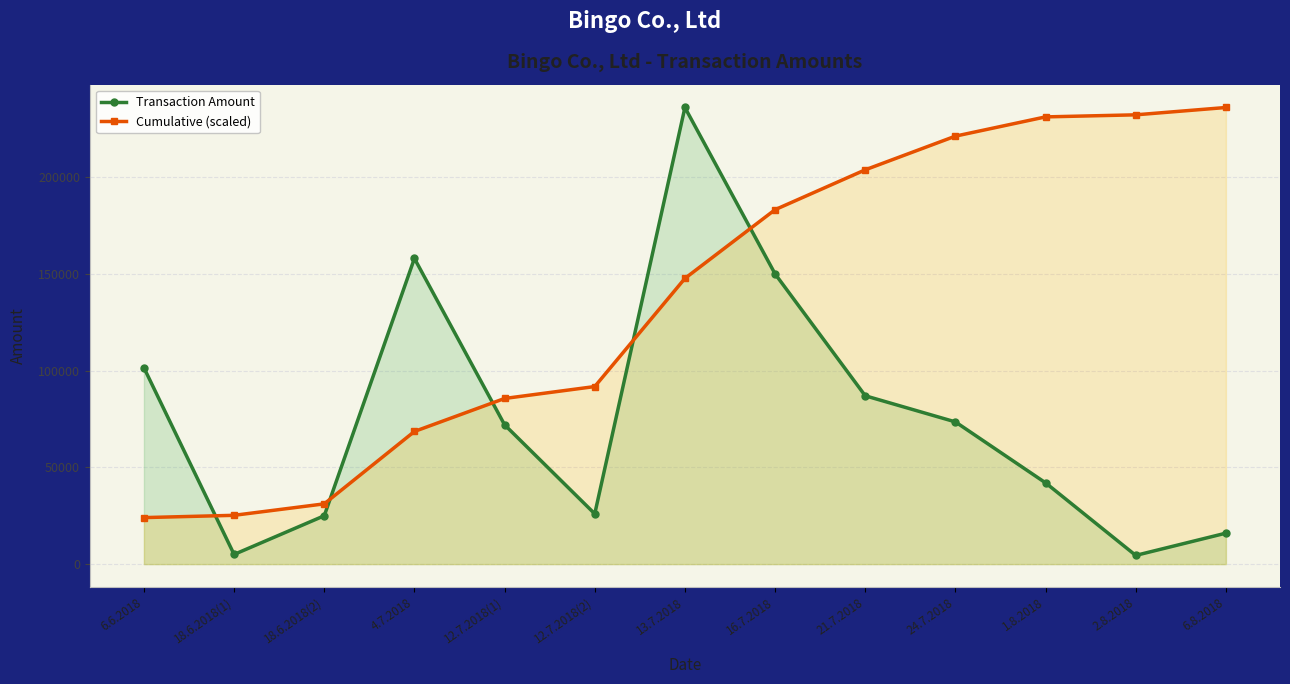

Is it true that Transaction Amount equals 72000.0 at 12.7.2018(1)?

True